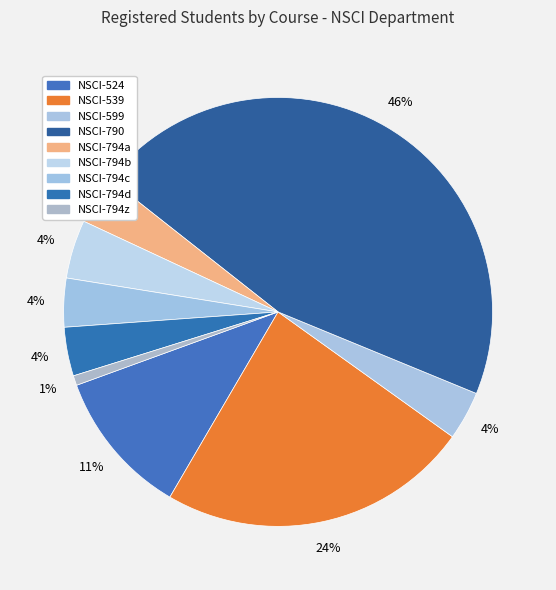

What portion of the pie excludes NSCI-599?

96.3%